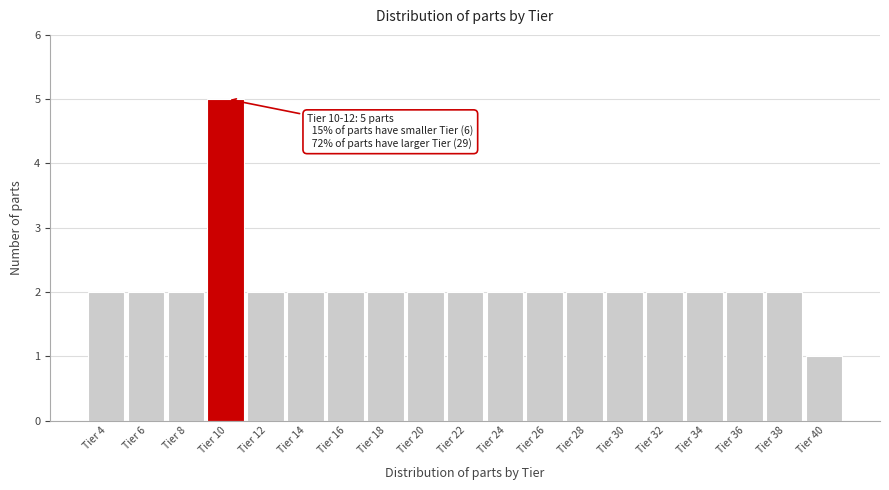

Reading left to right, transcribe all the data shown in this chart.

Tier 4=2	Tier 6=2	Tier 8=2	Tier 10=5	Tier 12=2	Tier 14=2	Tier 16=2	Tier 18=2	Tier 20=2	Tier 22=2	Tier 24=2	Tier 26=2	Tier 28=2	Tier 30=2	Tier 32=2	Tier 34=2	Tier 36=2	Tier 38=2	Tier 40=1